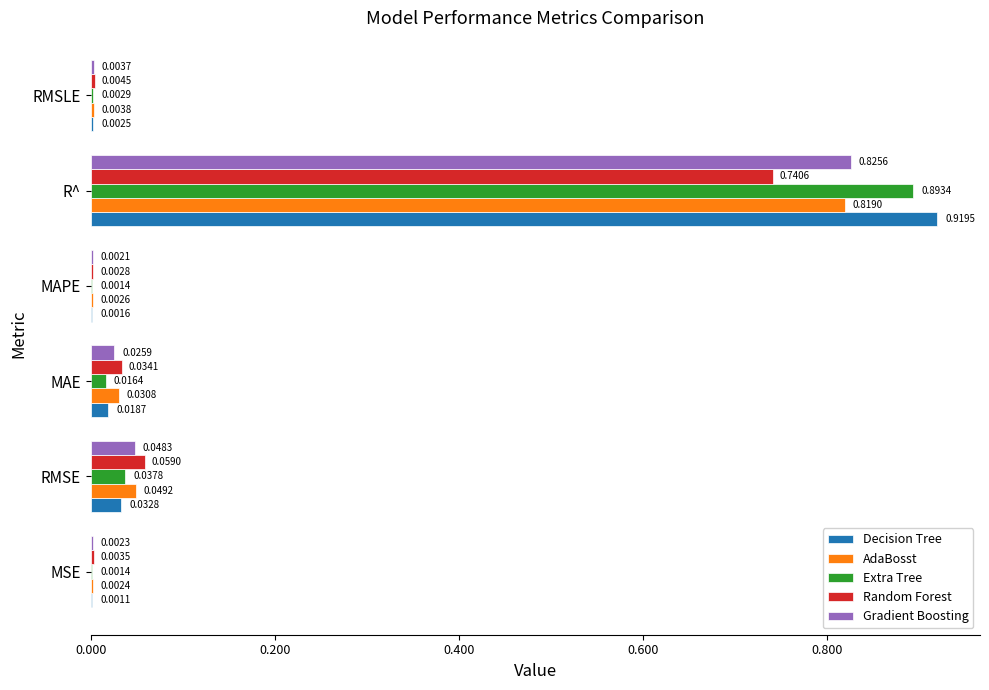

What is the total value across all series at R^?

4.2